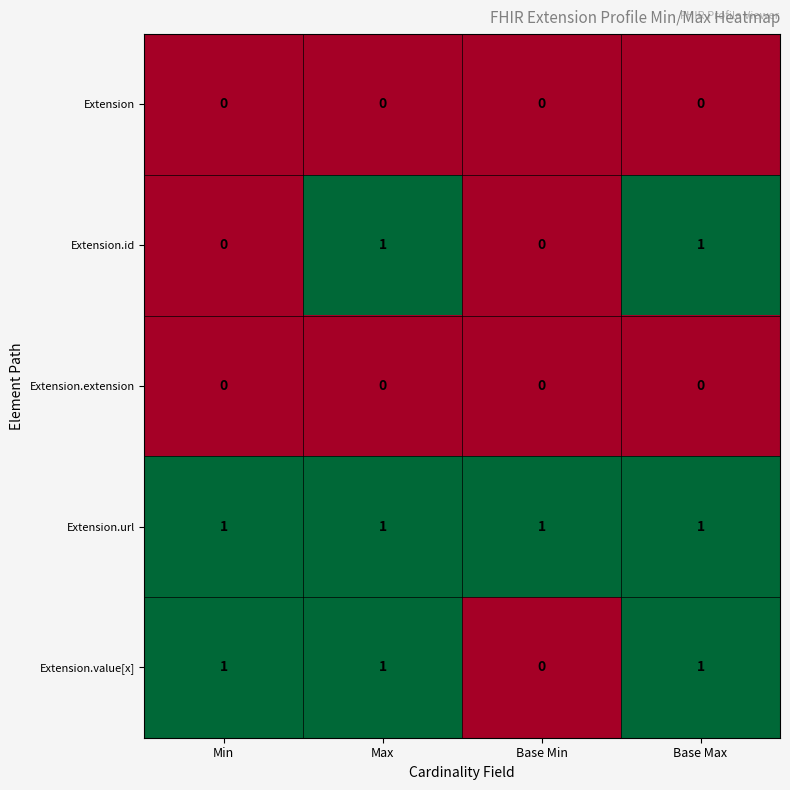

Is the value of Extension.url at Min greater than the value of Extension at Max?

Yes